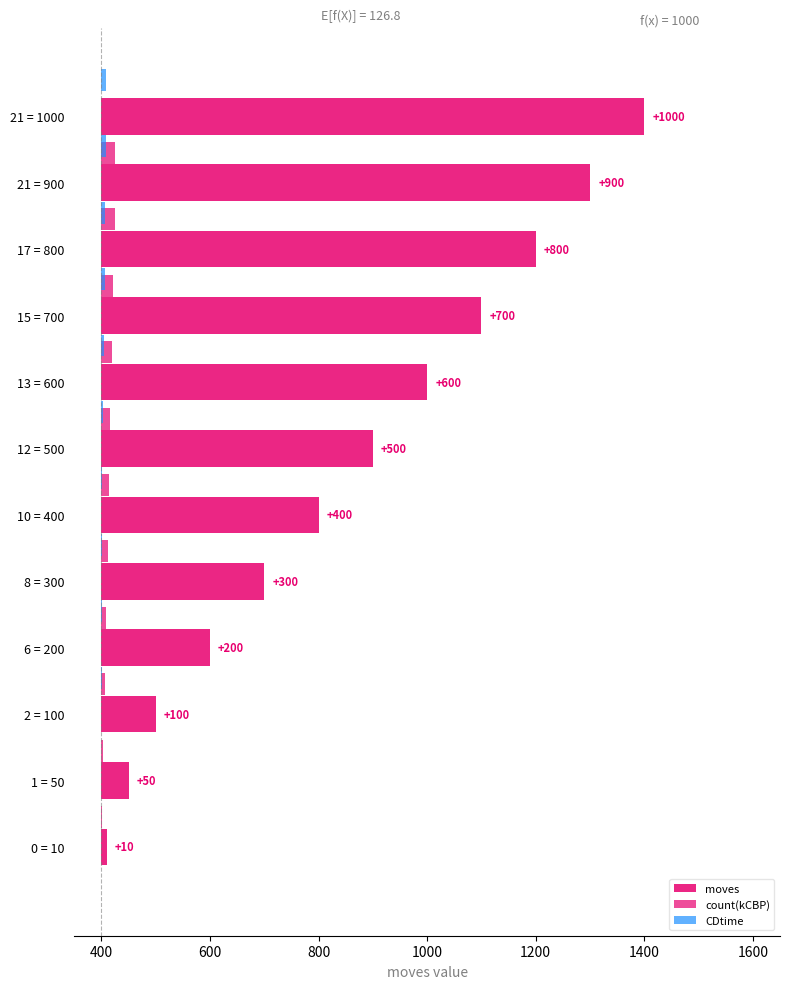

What is the highest value of the count(kCBP) series?

26